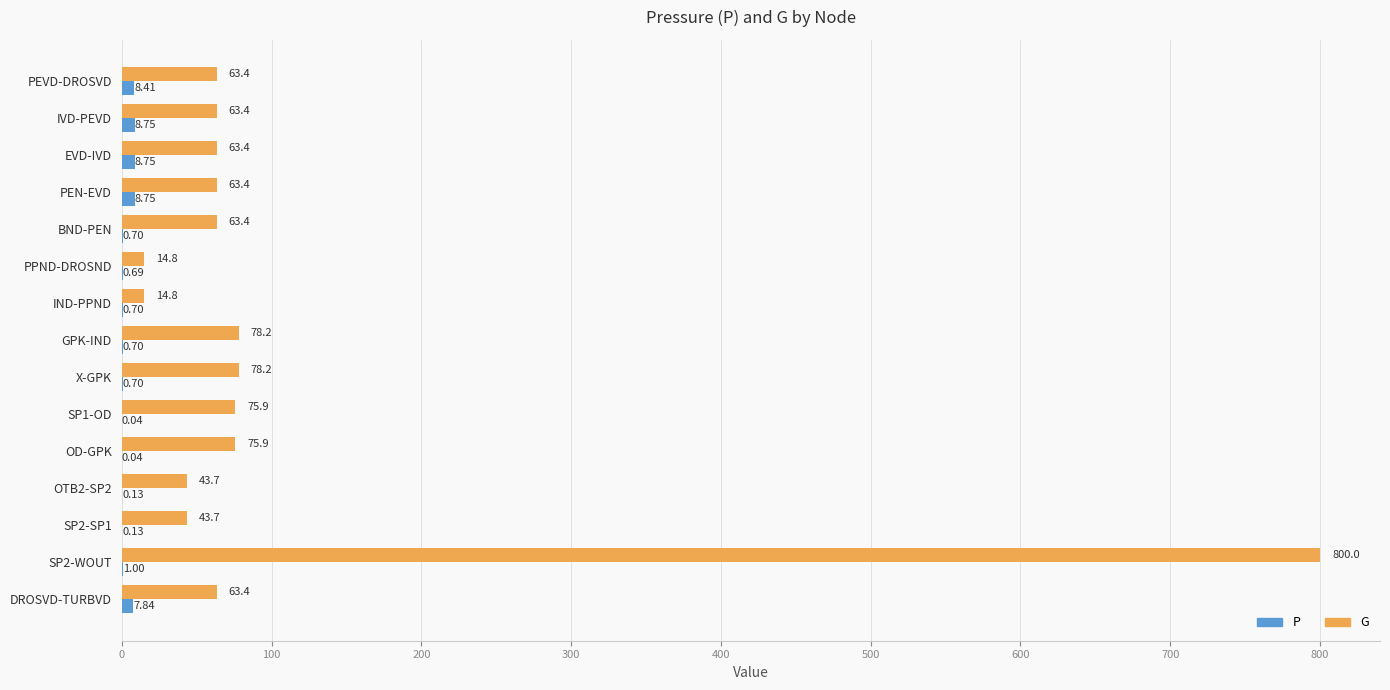

At which category is the sum across all series the highest?

SP2-WOUT